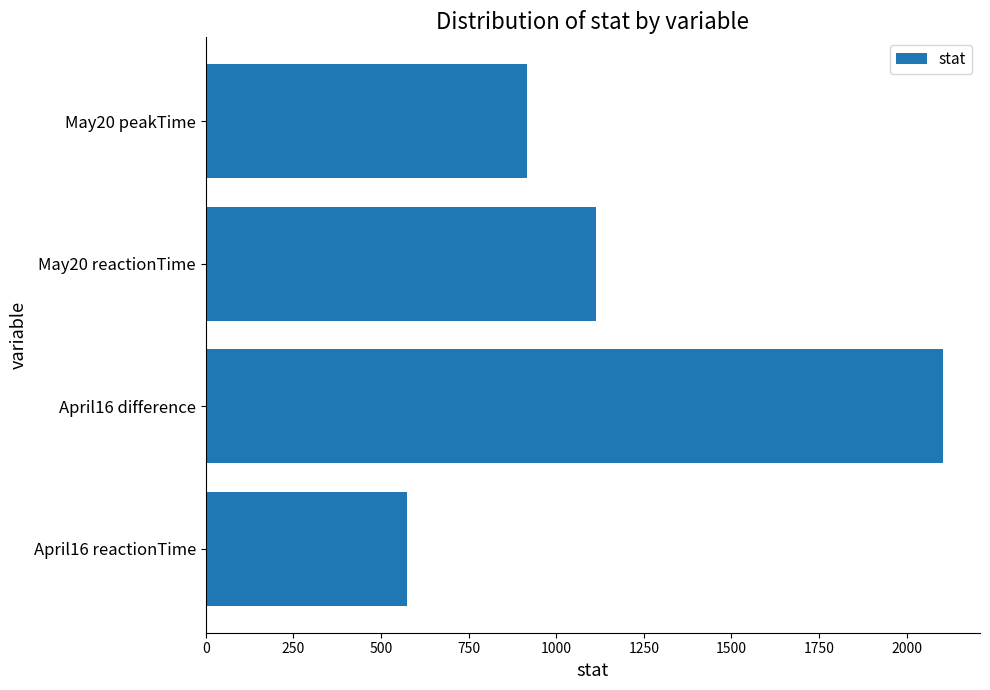

Is it true that the value at April16 difference is 2104.0?

True